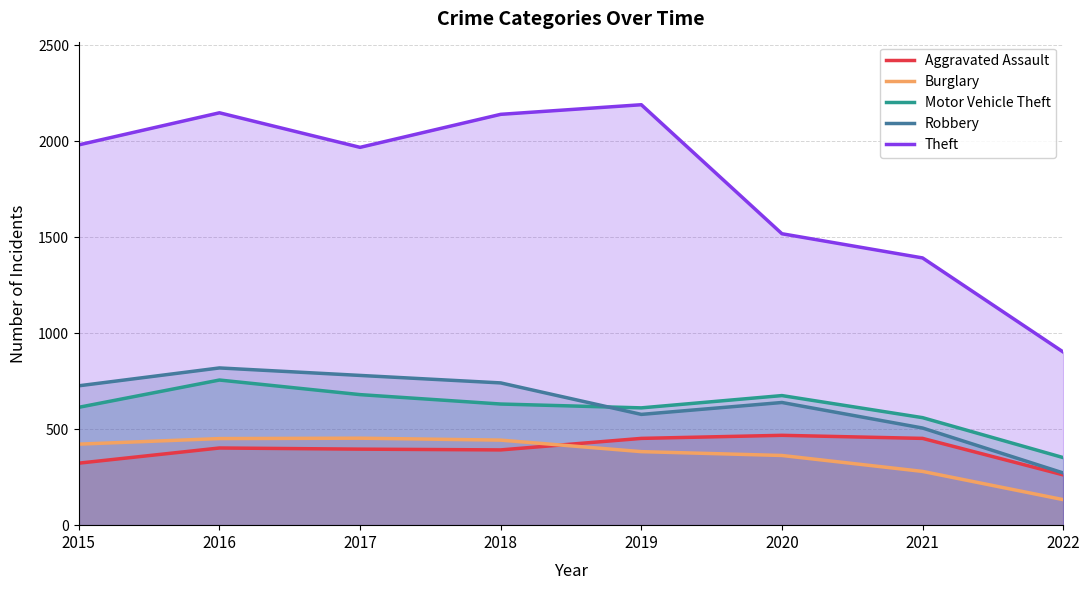

How many lines are shown in the chart?

5